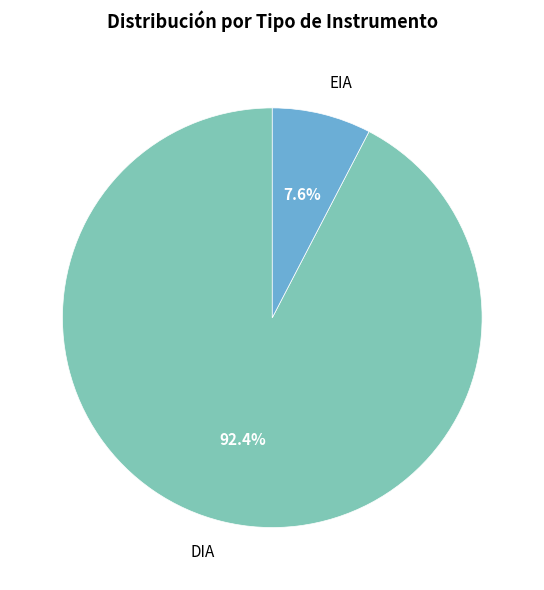

To the nearest percent, what portion does DIA represent?

92%